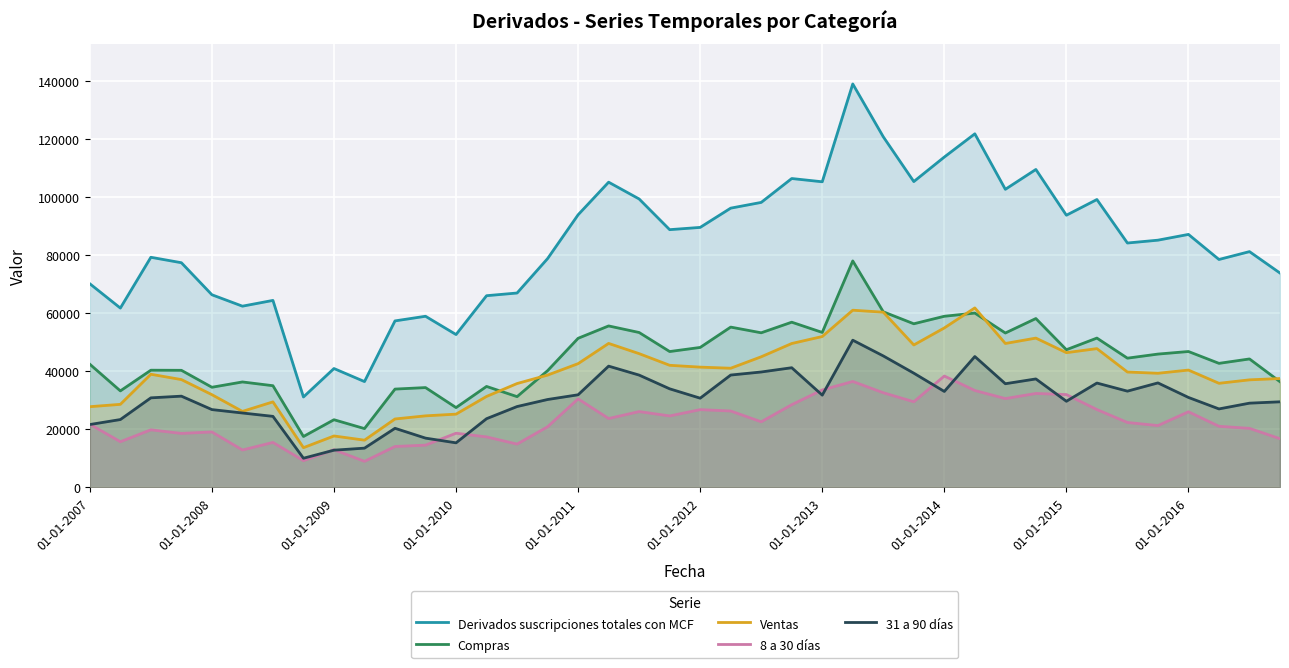

The value of 31 a 90 días at 01-01-2012 is 5366. True or false?

False